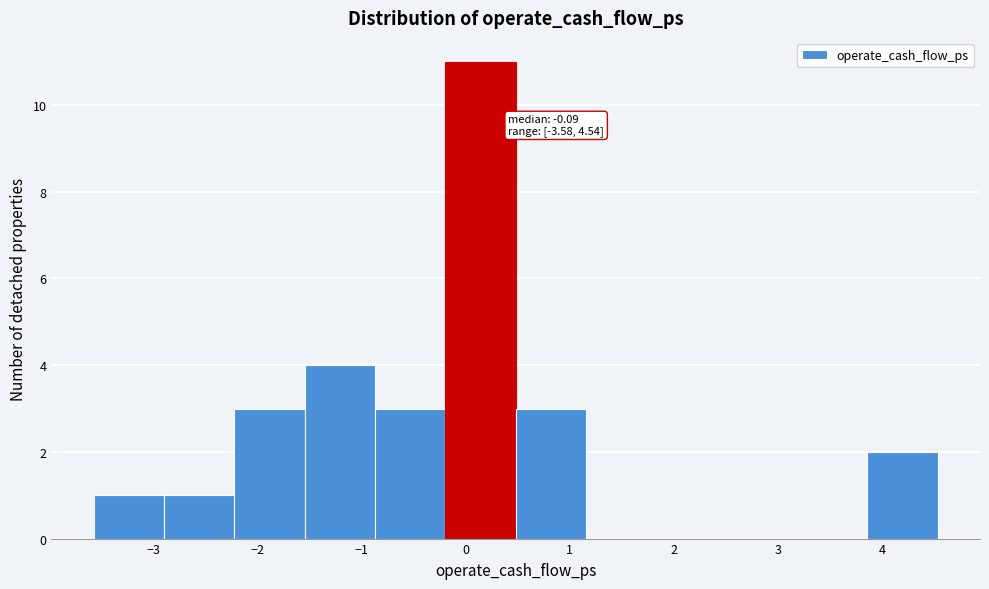

Which range on the x-axis has the tallest bar?

-0.2 to 0.5